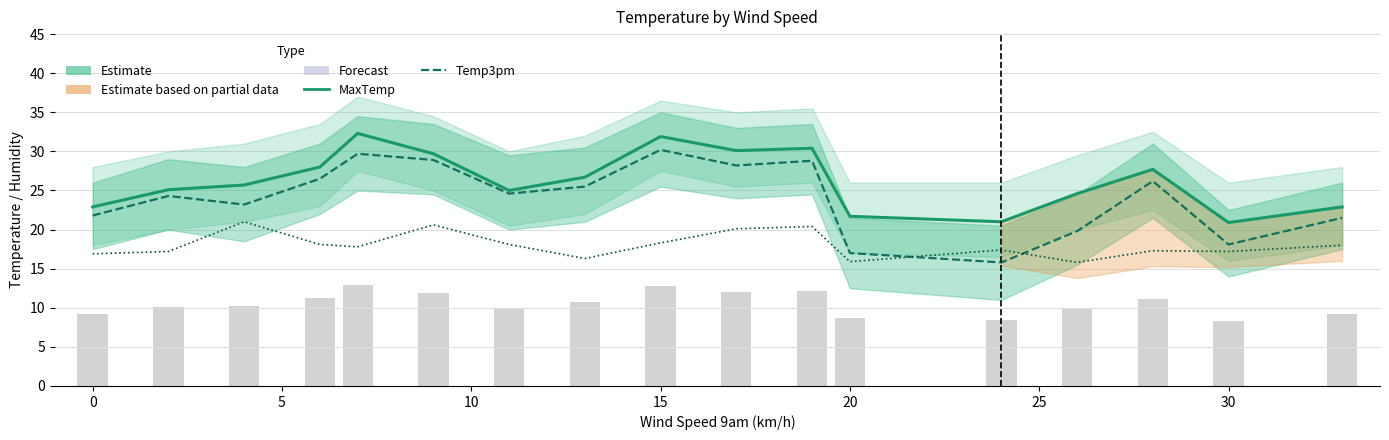

True or false: Temp3pm (Estimate) has a value of 5.5 at 13.

False